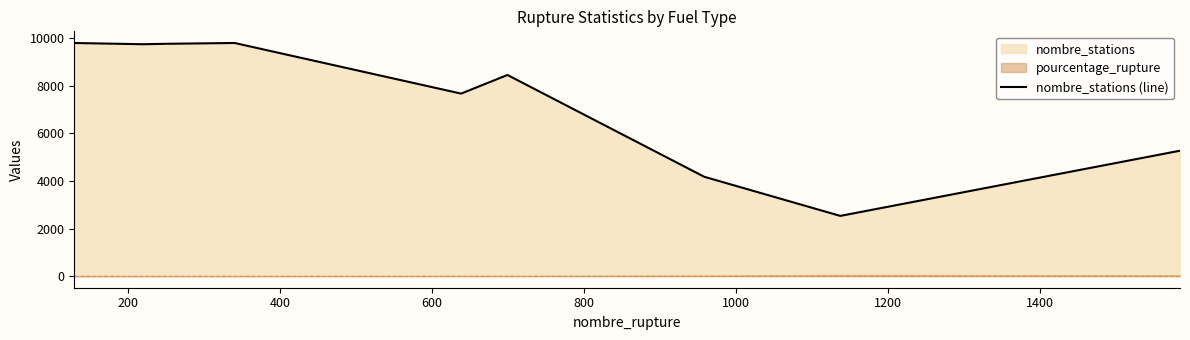

What is the average value?

7468